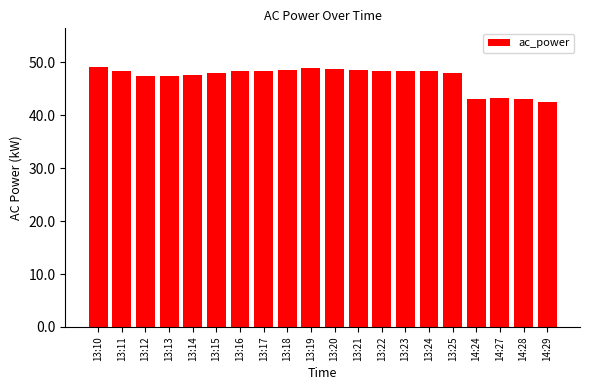

What position from the right is 14:24?

4